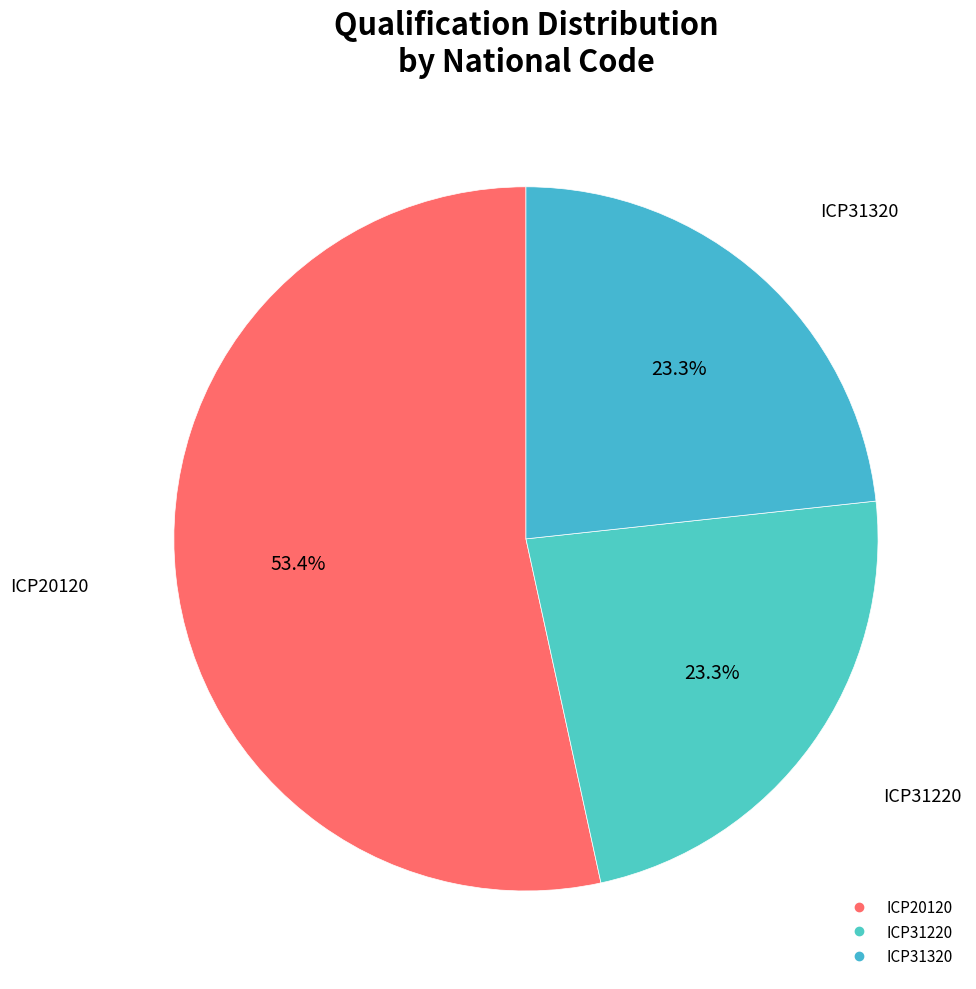

Is it true that ICP31320 is 23% of the pie?

True